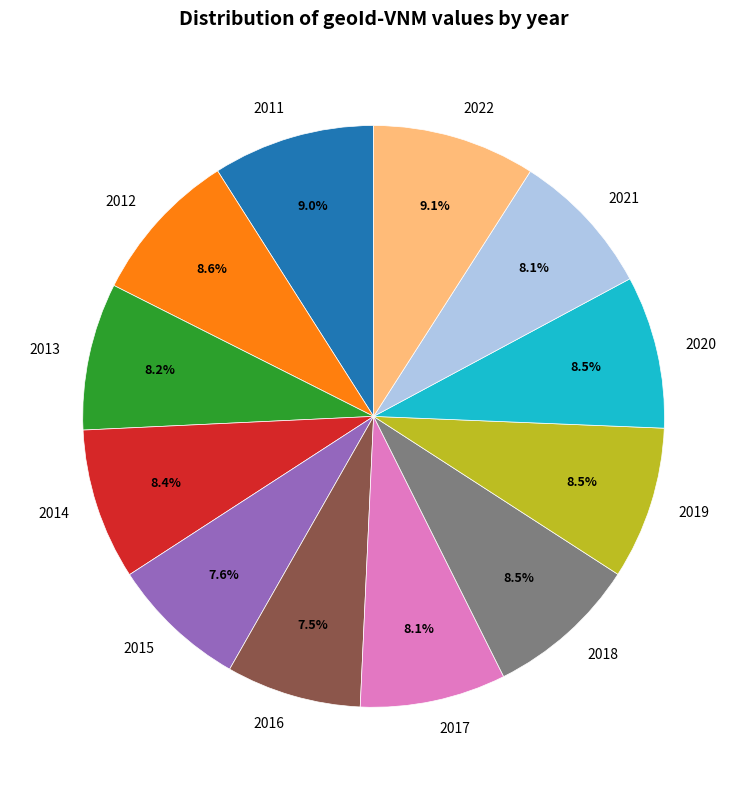

What percentage is the 2015 slice, to the nearest percent?

8%